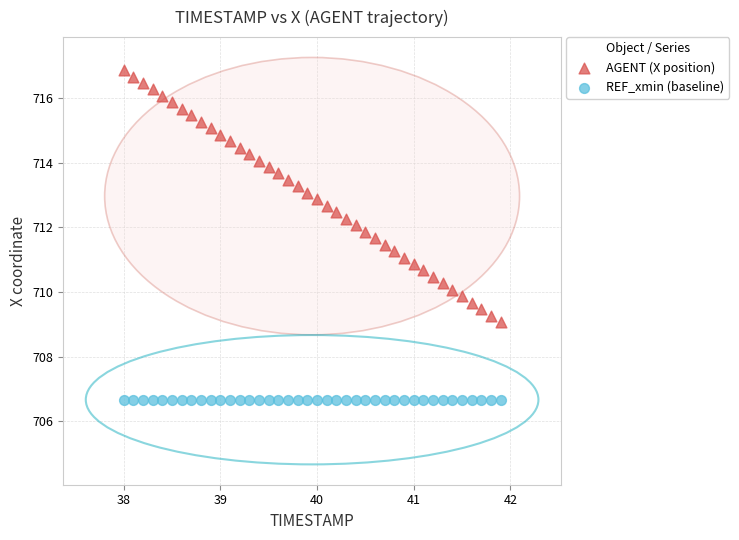

What are all the series names shown in the legend?

AGENT (X position), REF_xmin (baseline)